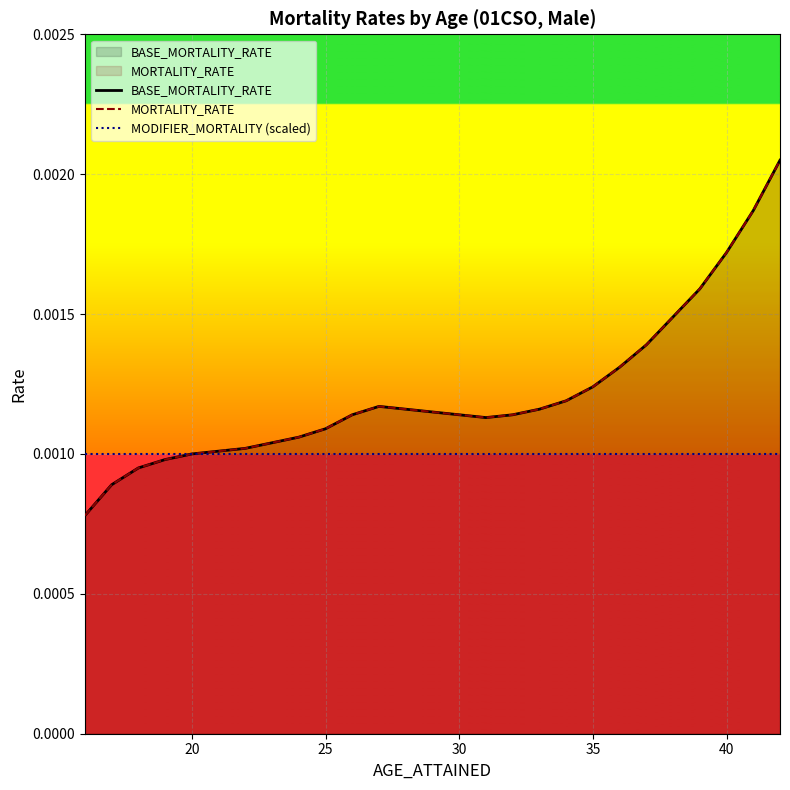

The value of MORTALITY_RATE at 30 is 0.0. True or false?

True